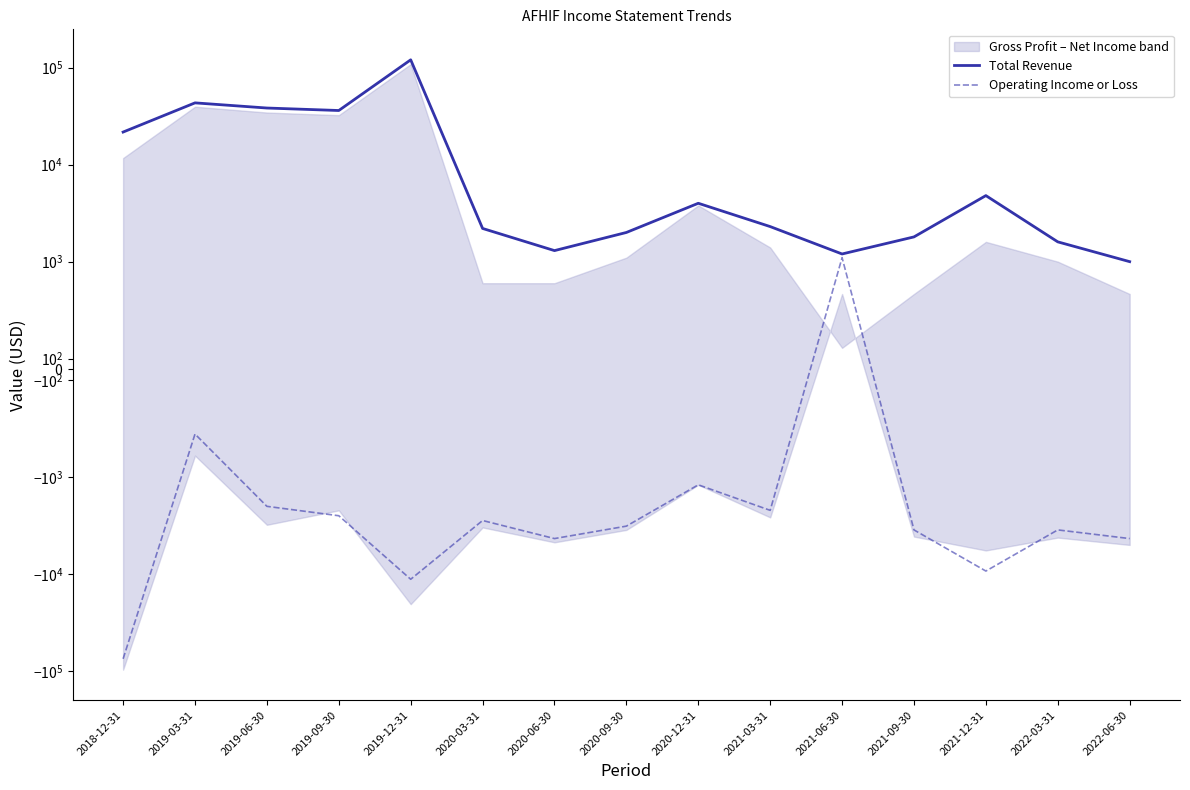

What is the label of the 1st point from the right?

2022-06-30